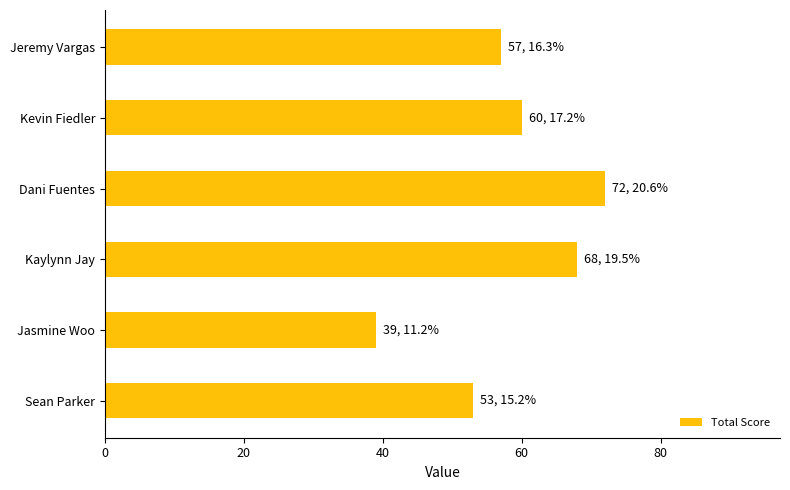

How many values are between 53 and 68?

4